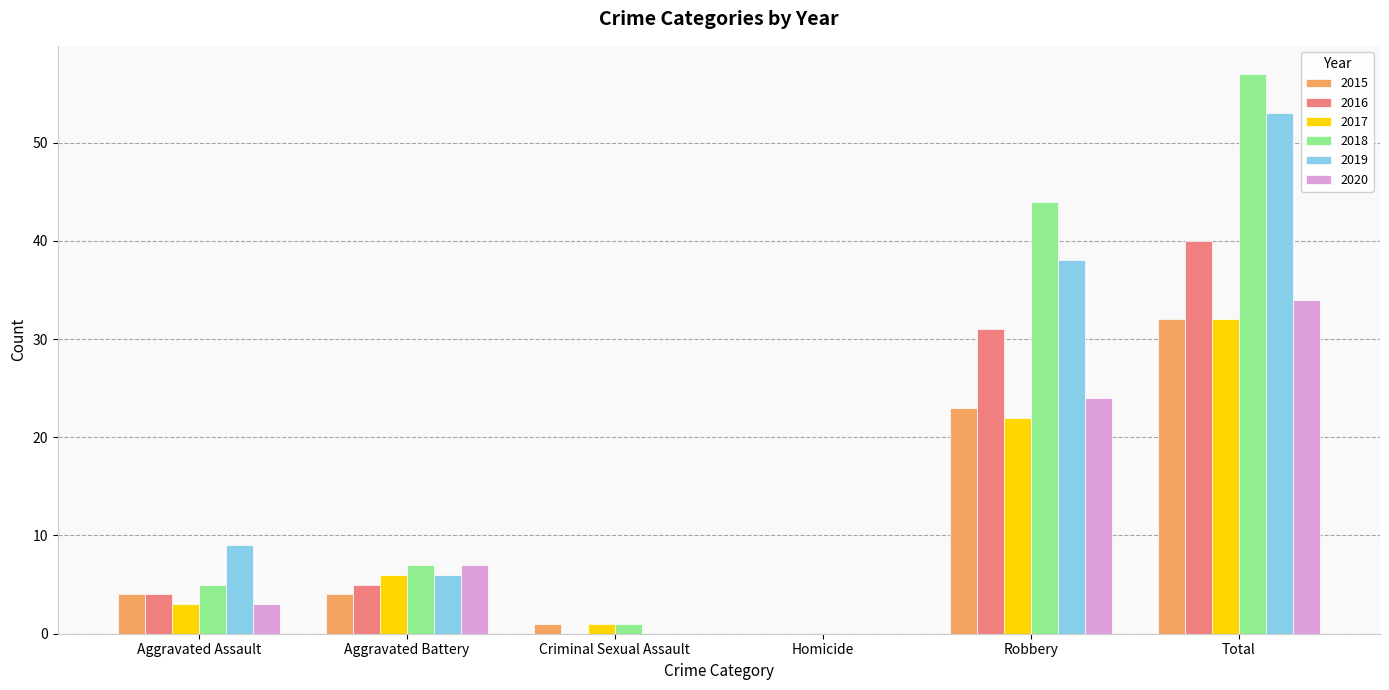

What is the greatest value displayed?

57